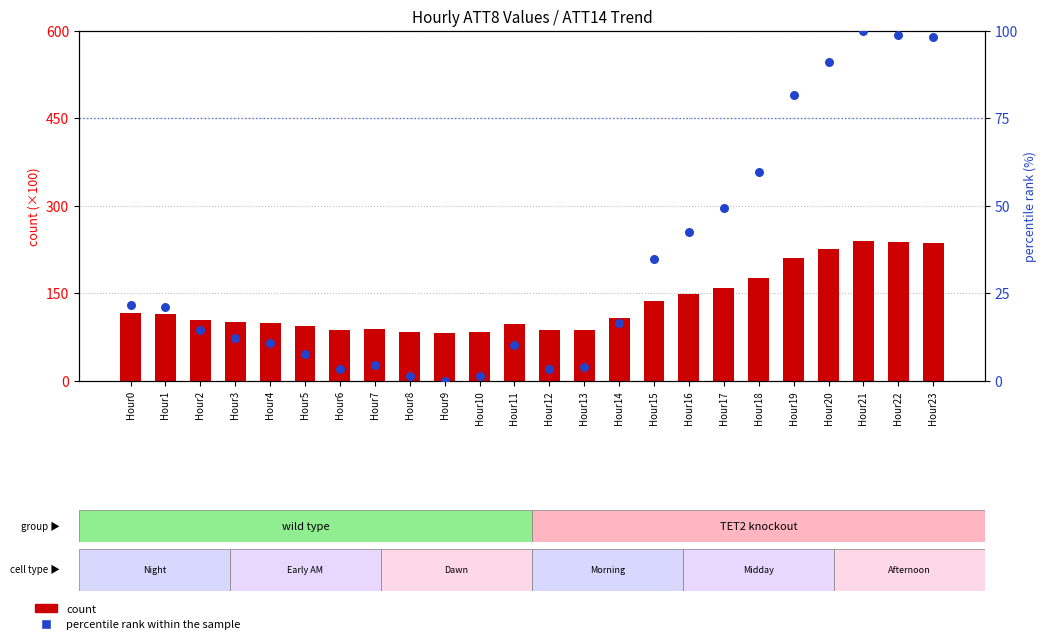

What are all the series names shown in the legend?

count, percentile rank within the sample